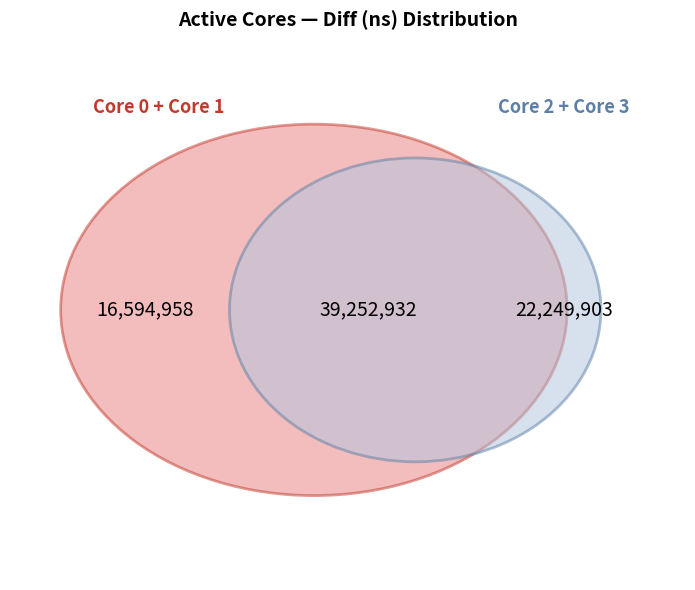

Is there any slice that represents more than half of the pie?

No